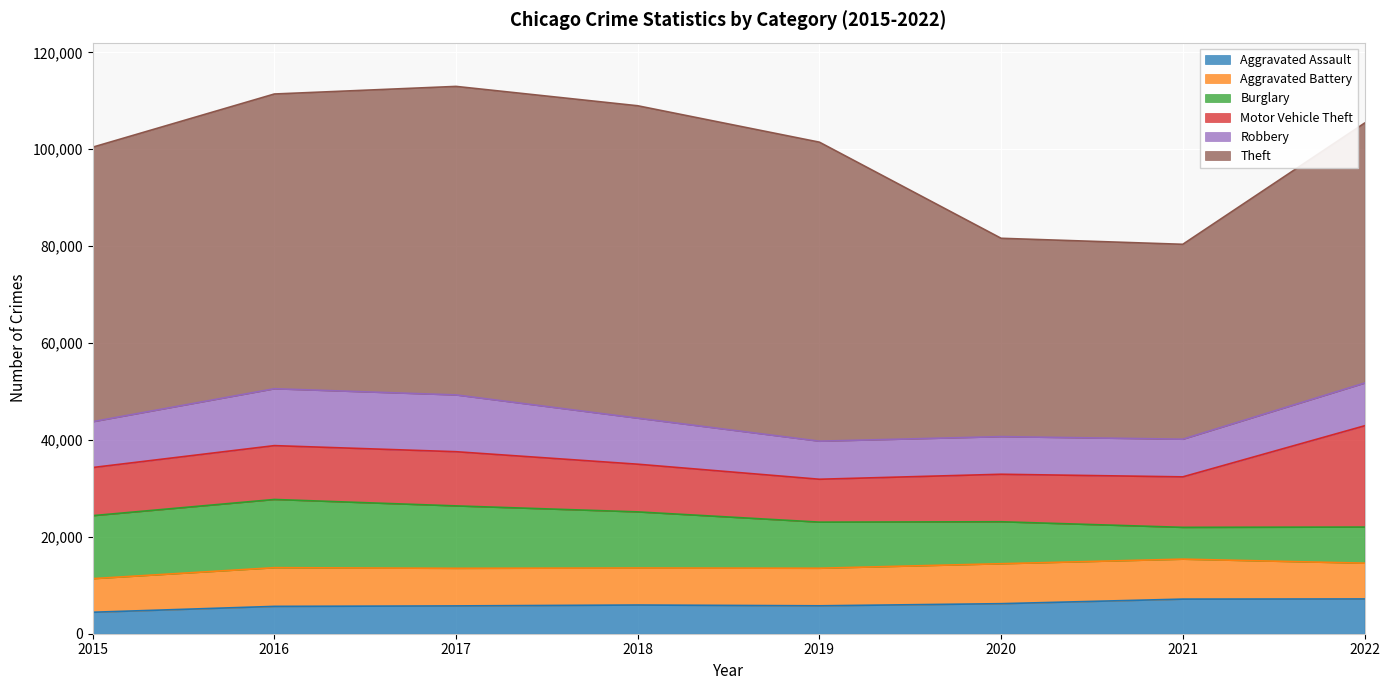

True or false: Theft and Burglary intersect in this chart.

False